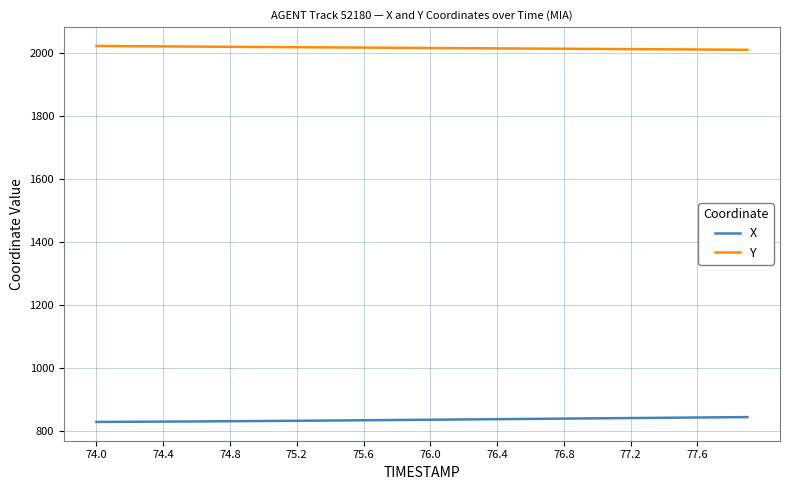

True or false: Y and X cross at least once.

False